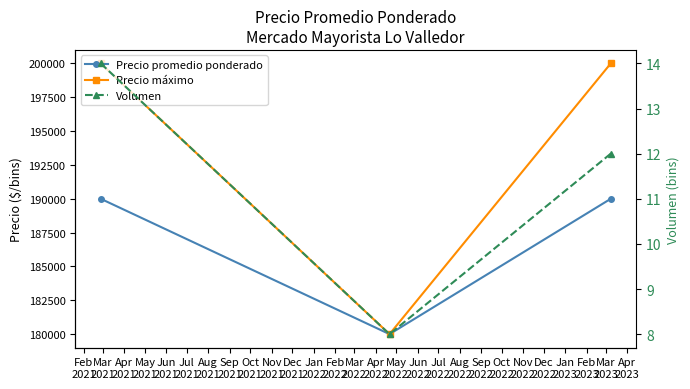

At how many categories does at least one series exceed 197407?

2